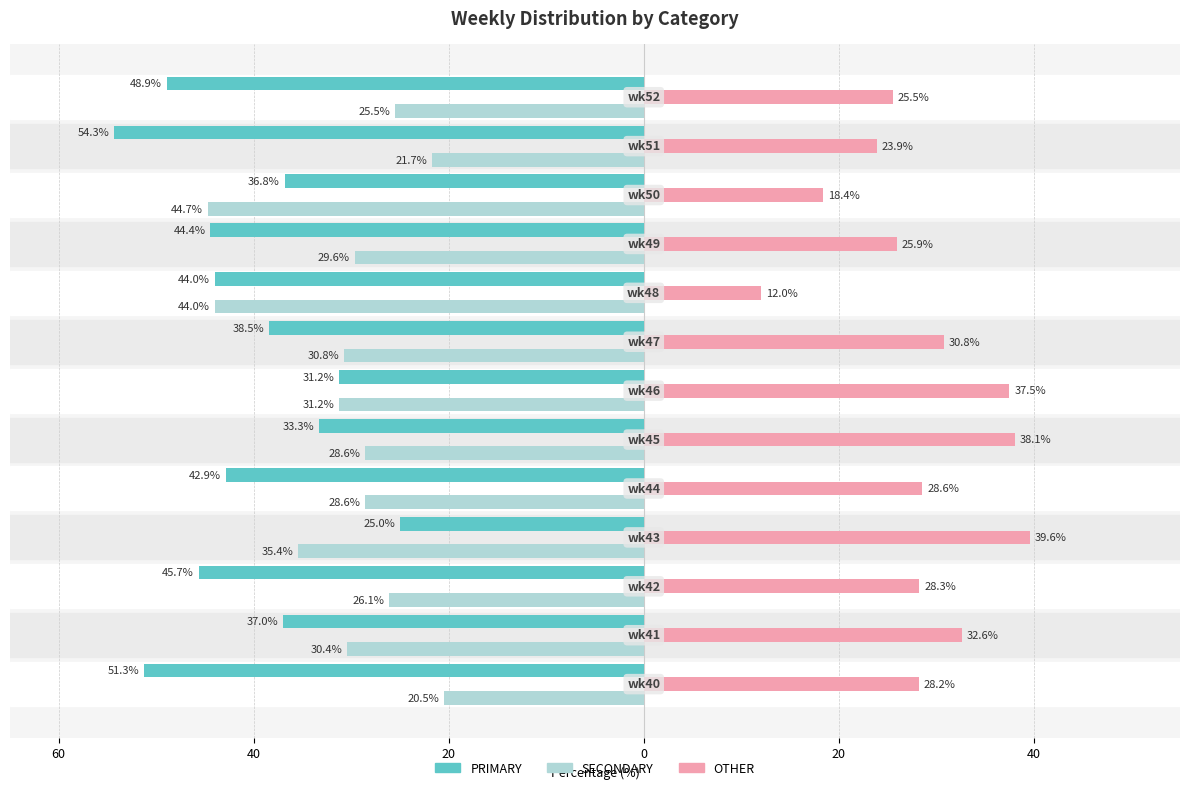

What are all the series names shown in the legend?

PRIMARY, SECONDARY, OTHER